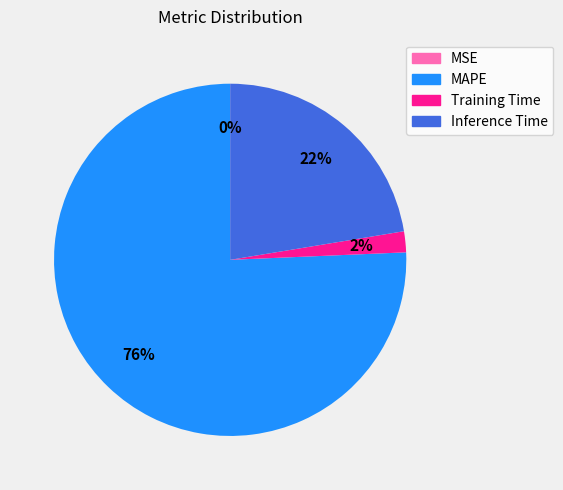

Does any single category account for the majority?

Yes